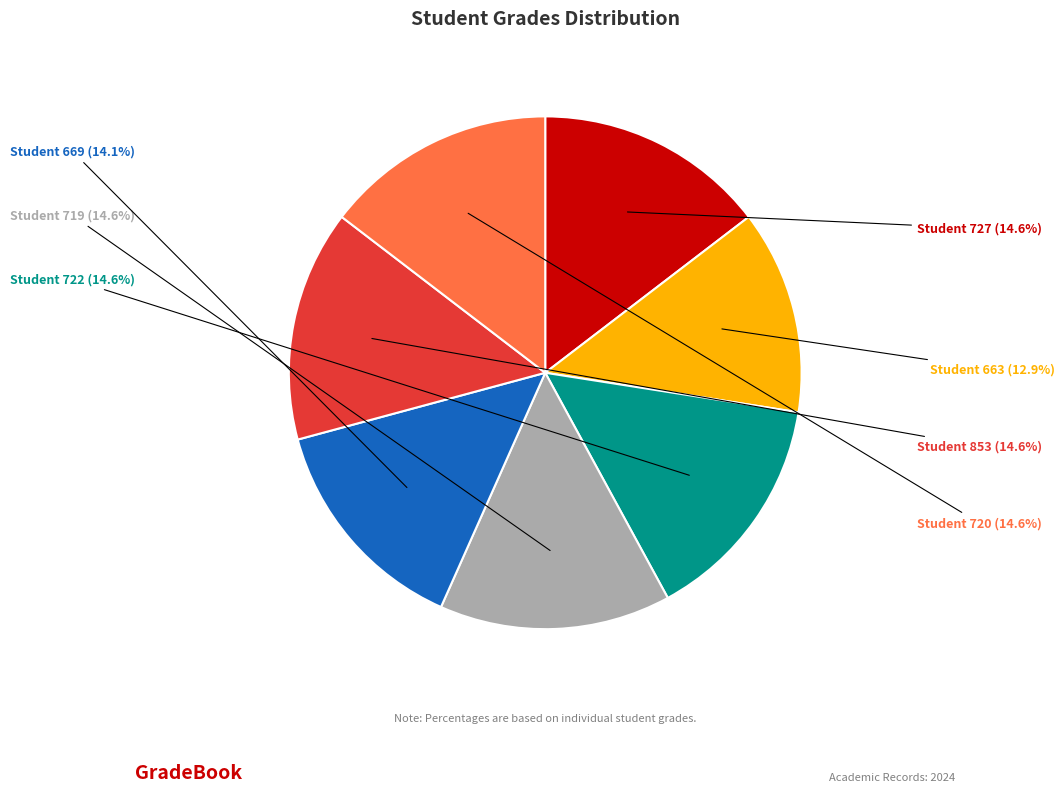

To the nearest percent, what is the average slice percentage?

14%